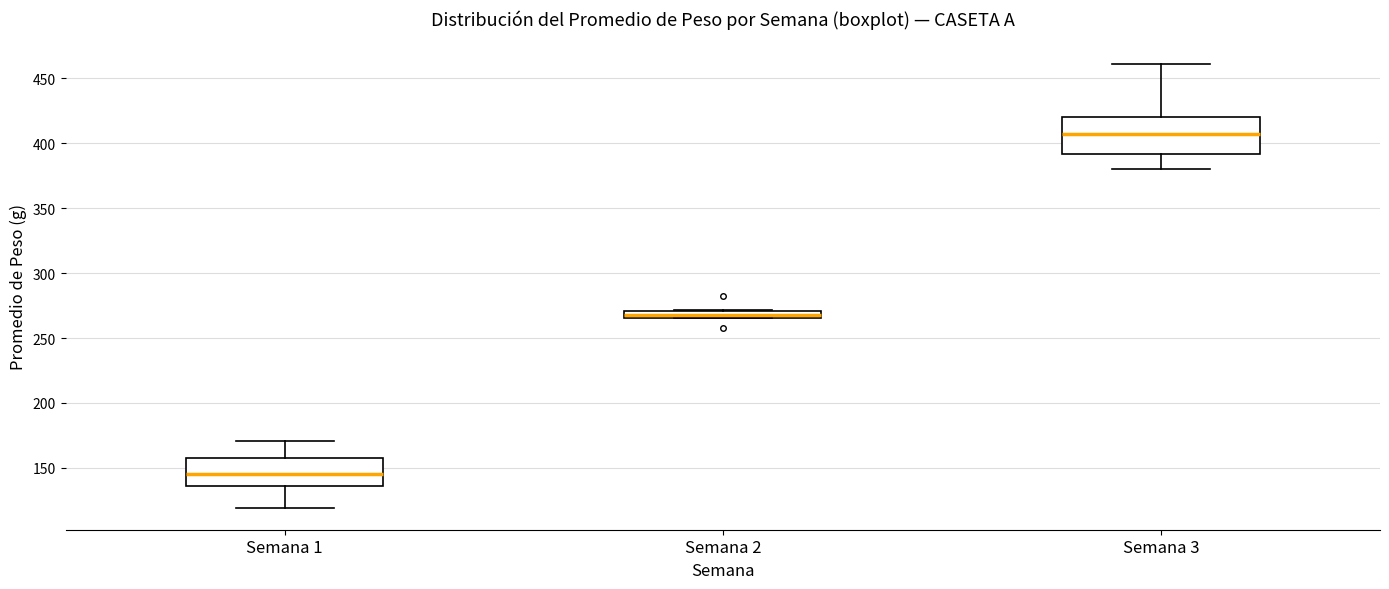

Which box is the tallest, from its lower edge to its upper edge?

Semana 3